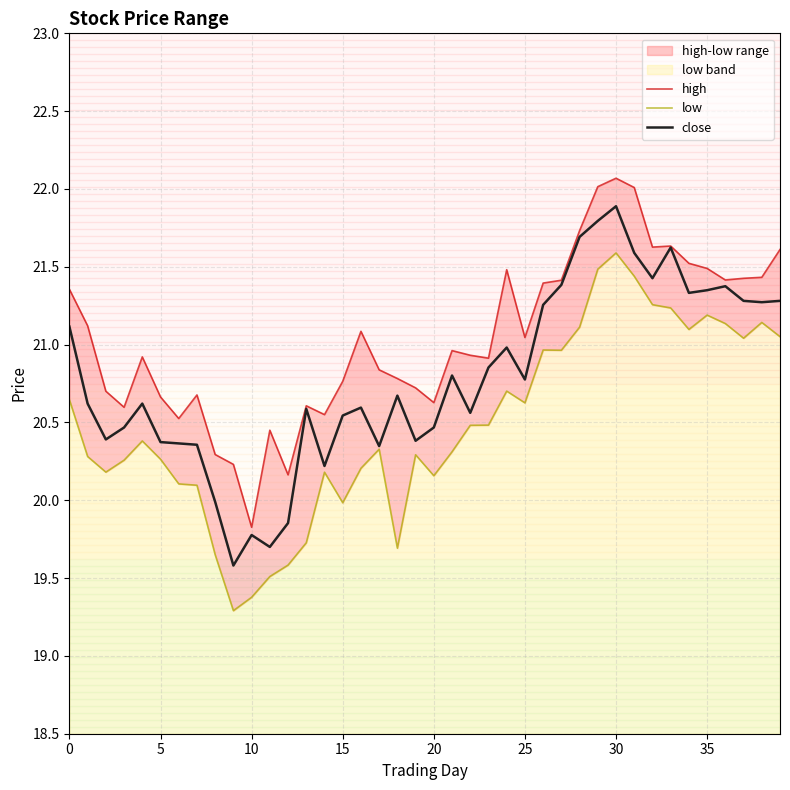

What is the spread (max minus min) of values at 0?

0.7